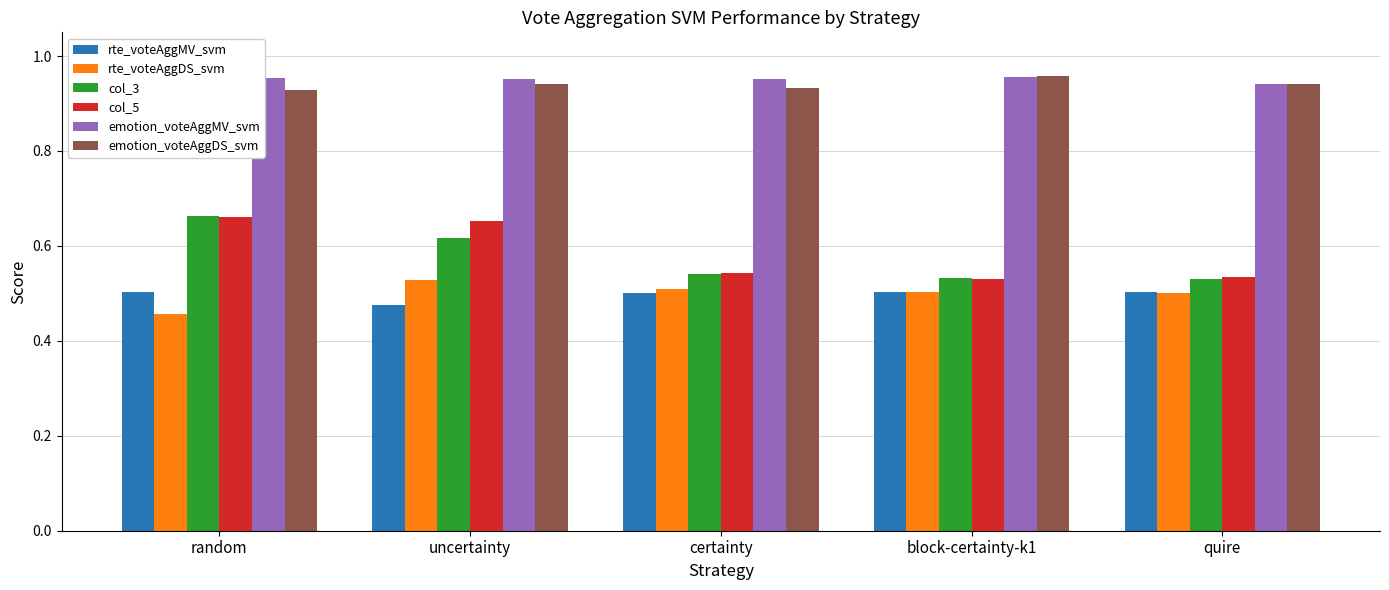

What position from the right is block-certainty-k1?

2